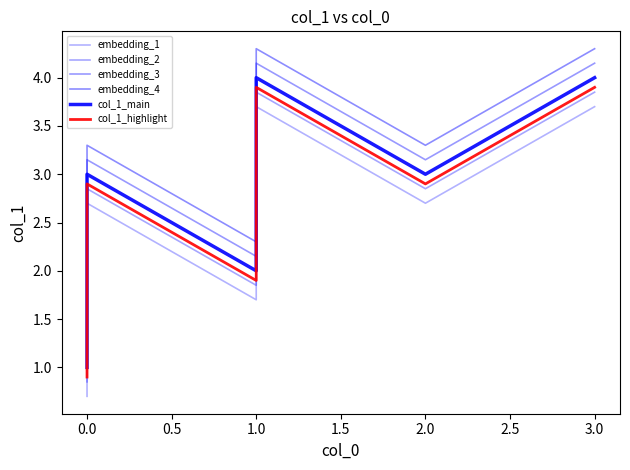

True or false: embedding_3 and col_1_highlight cross at least once.

False